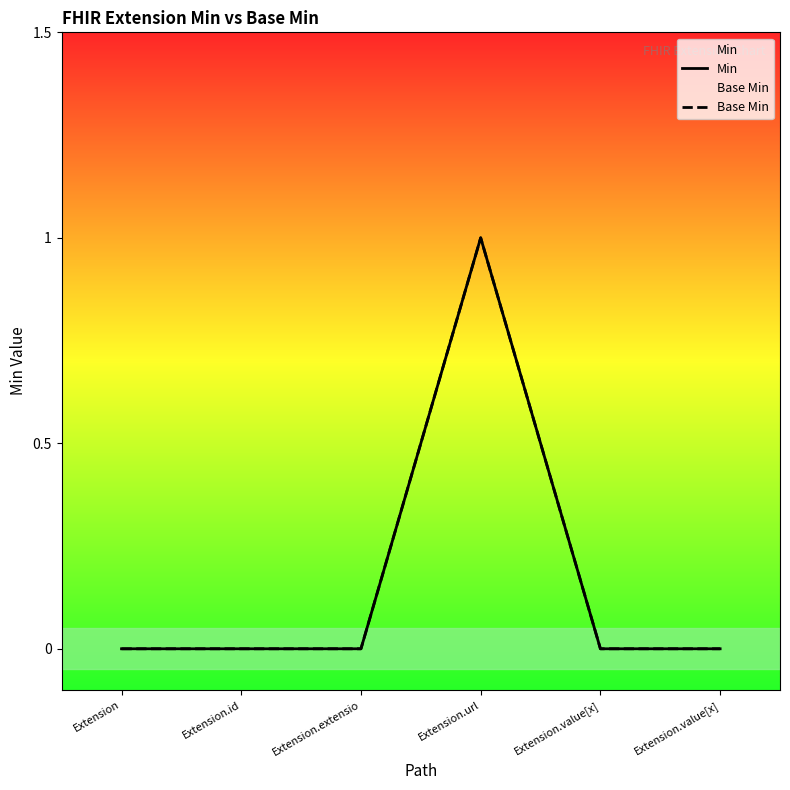

What is the highest value of the Base Min series?

1